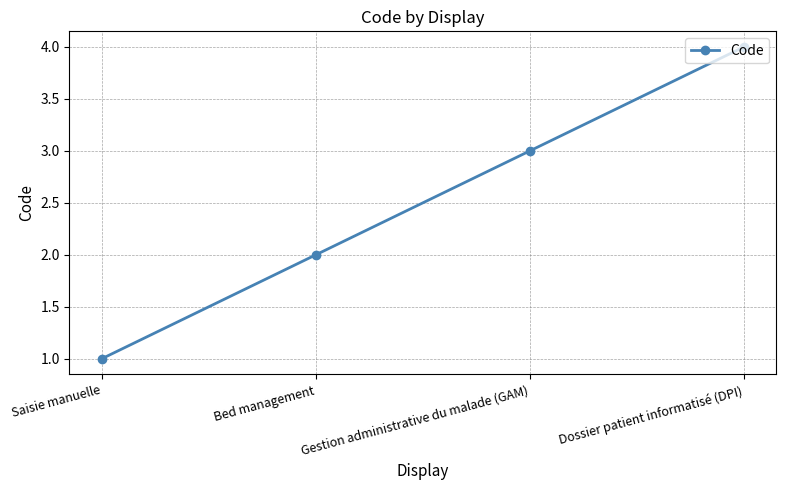

Between Saisie manuelle and Gestion administrative du malade (GAM), which is larger?

Gestion administrative du malade (GAM)